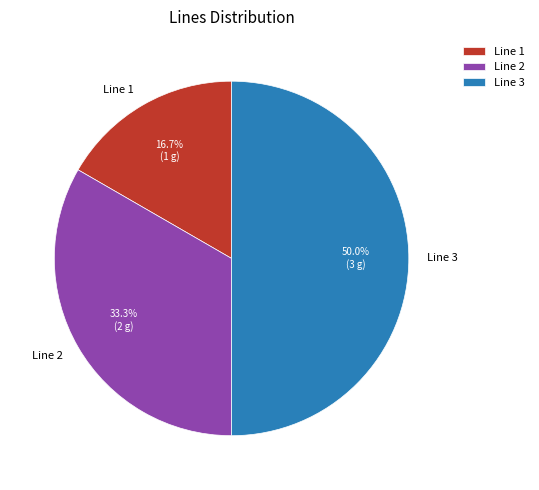

To the nearest percent, what percentage of the pie is Line 1?

17%